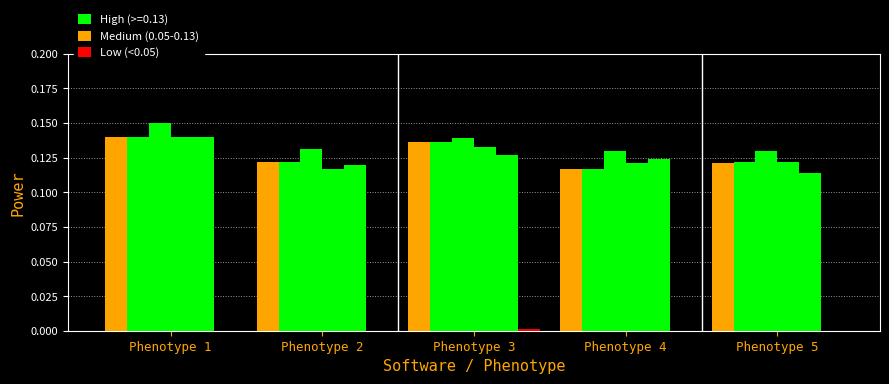

How many series are shown in this chart?

6